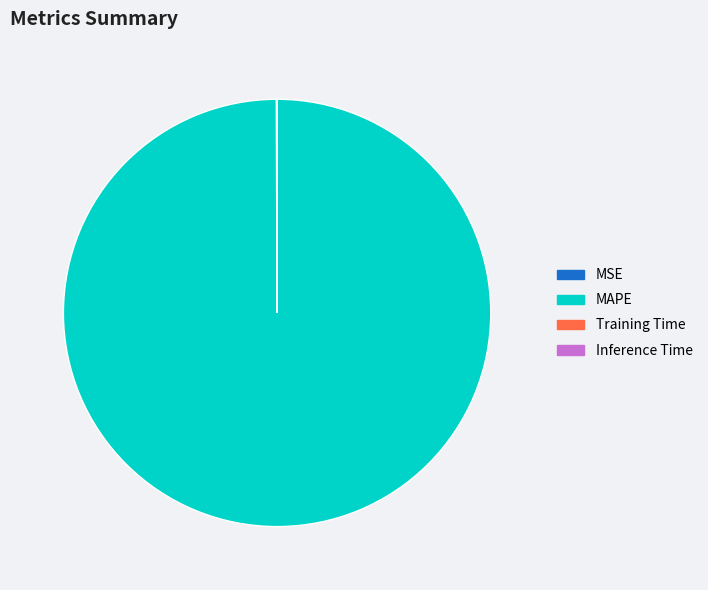

What is the largest slice in the pie chart?

MAPE